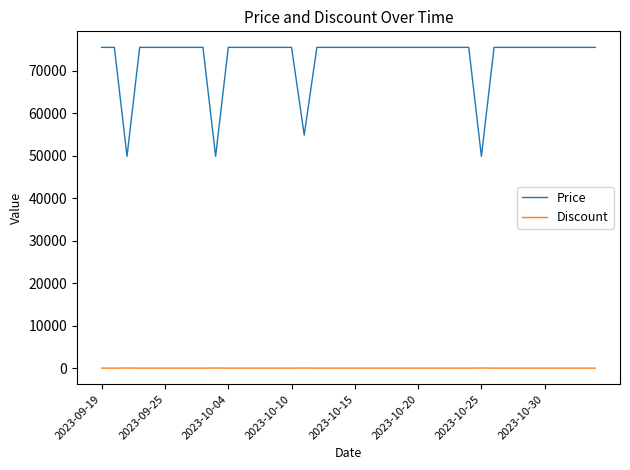

What is the highest value of the Price series?

75560